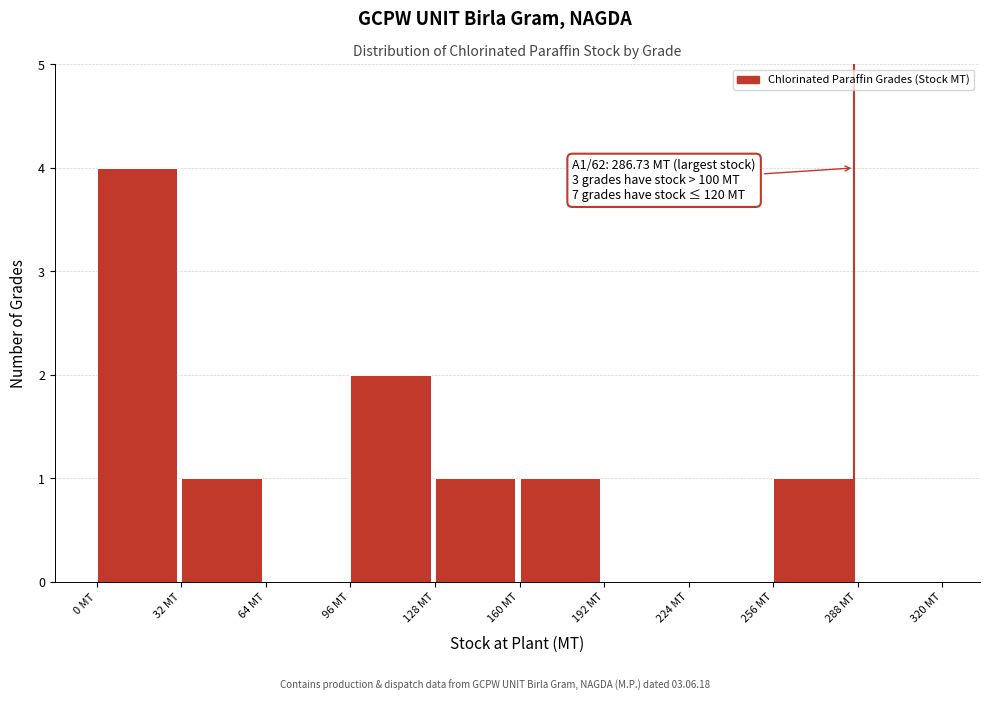

Over which range of the x-axis is the bar tallest?

0 to 32